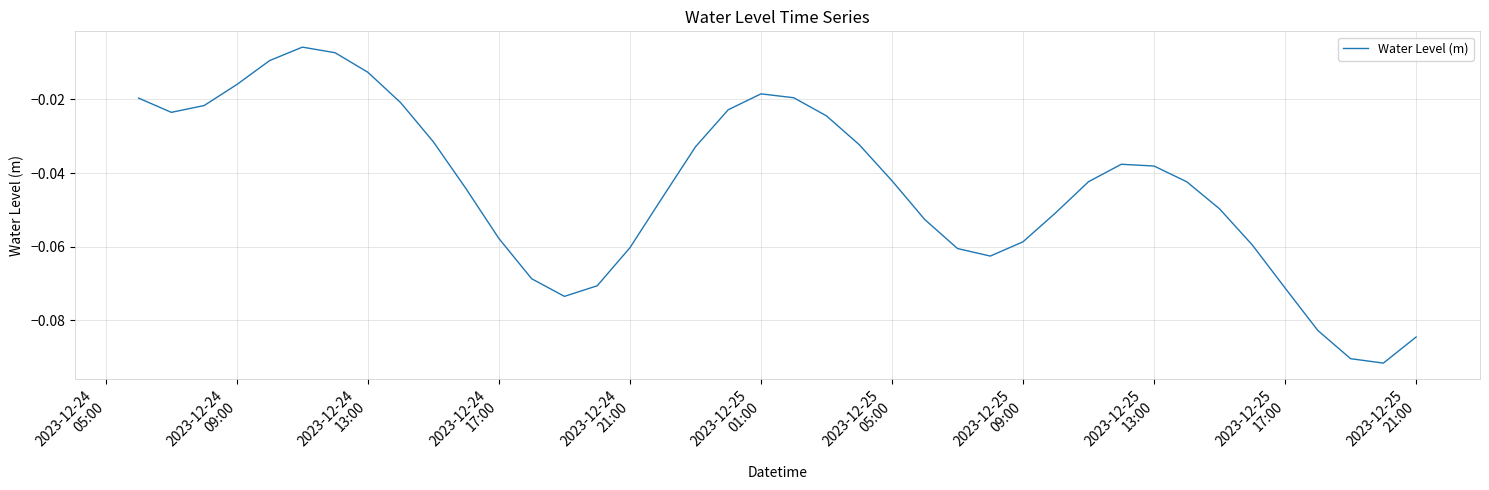

How many lines are shown in the chart?

1